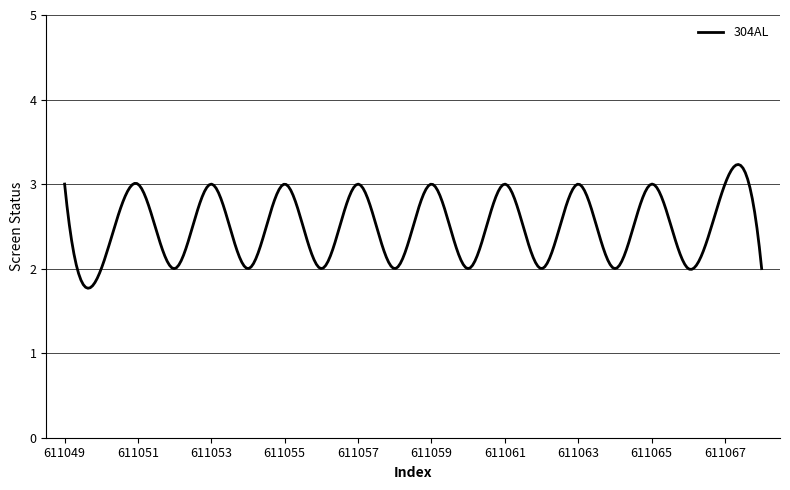

What is the minimum value shown in the chart?

1.8